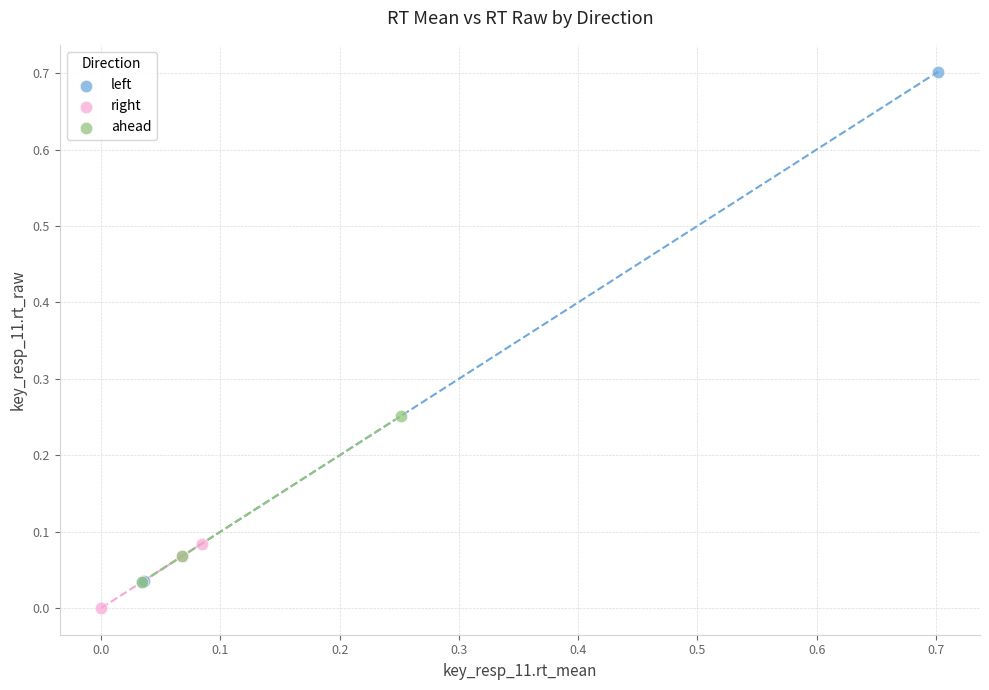

Which series reaches the minimum Y coordinate?

right